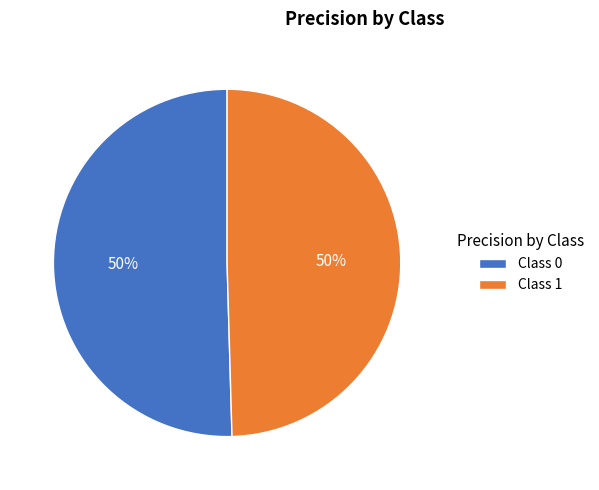

Is the sum of Class 0 and Class 1 greater than half?

Yes